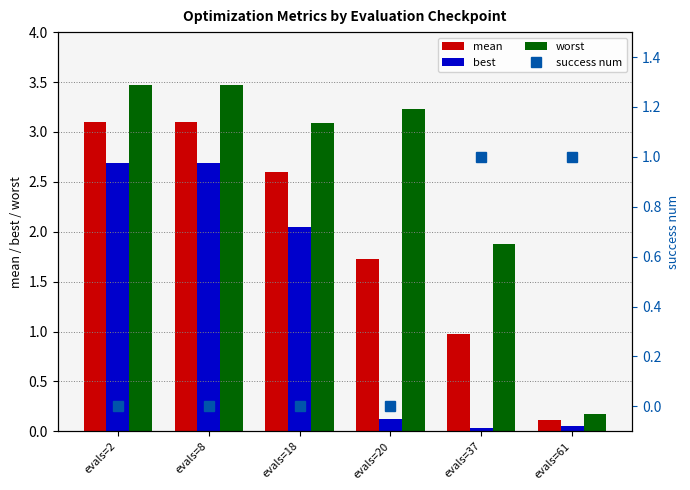

What is the value of the best bar at the 3rd from the left?

2.0